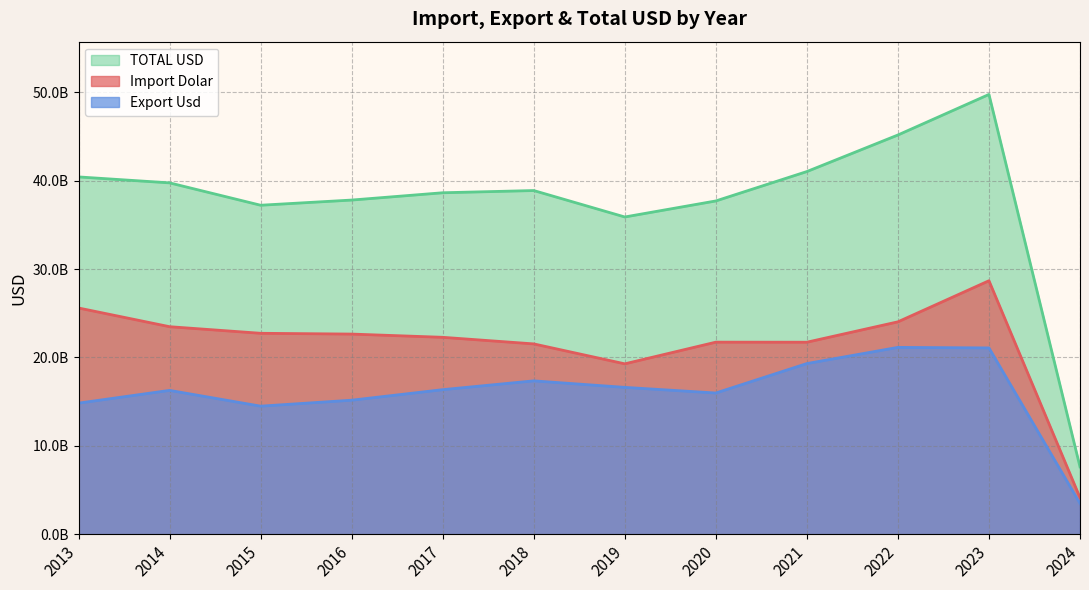

True or false: Export Usd has more than 2 interior local peaks.

True